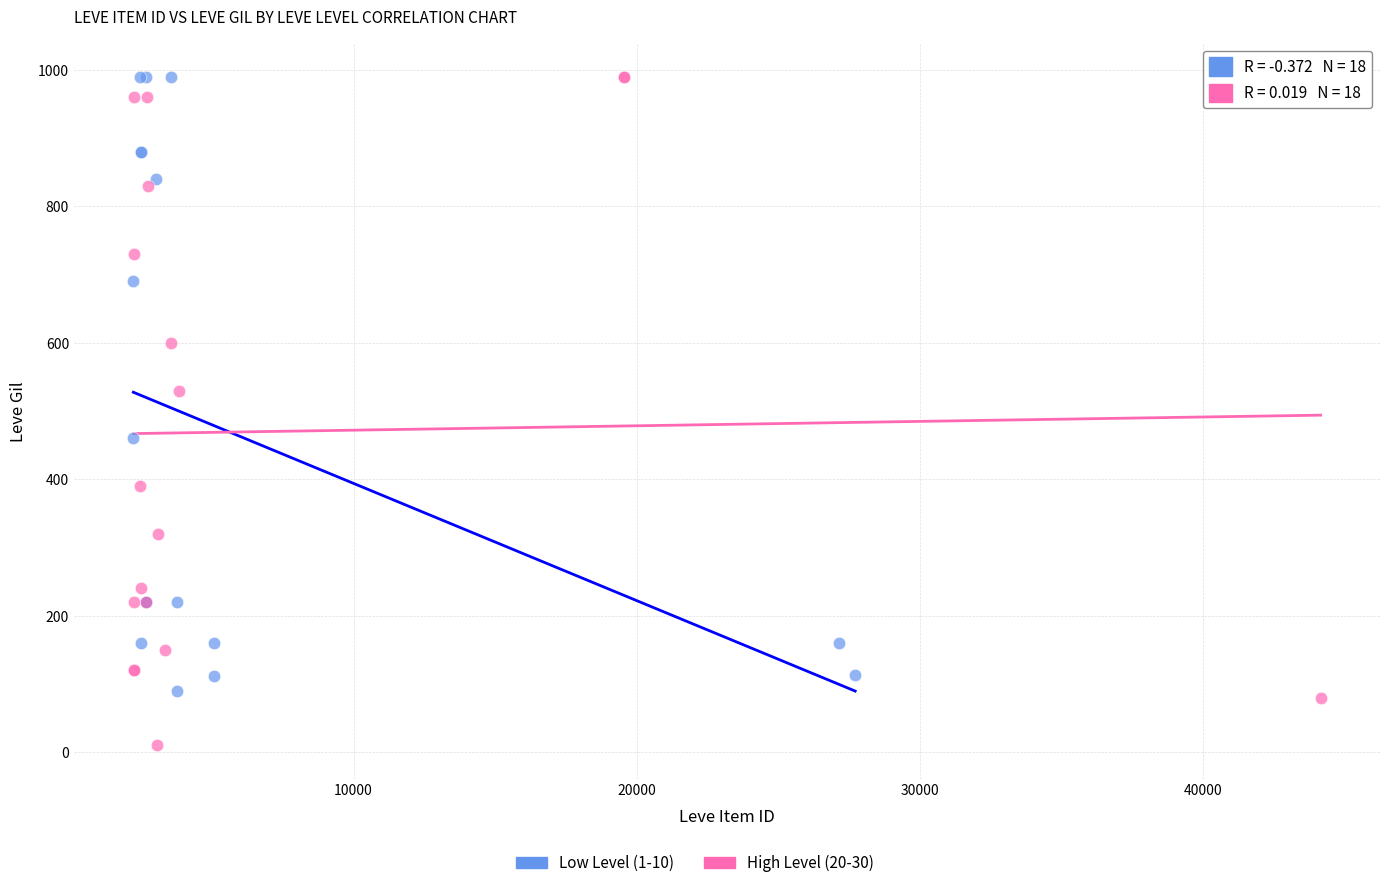

Which series has the largest Y range (max minus min)?

High Level (20-30)